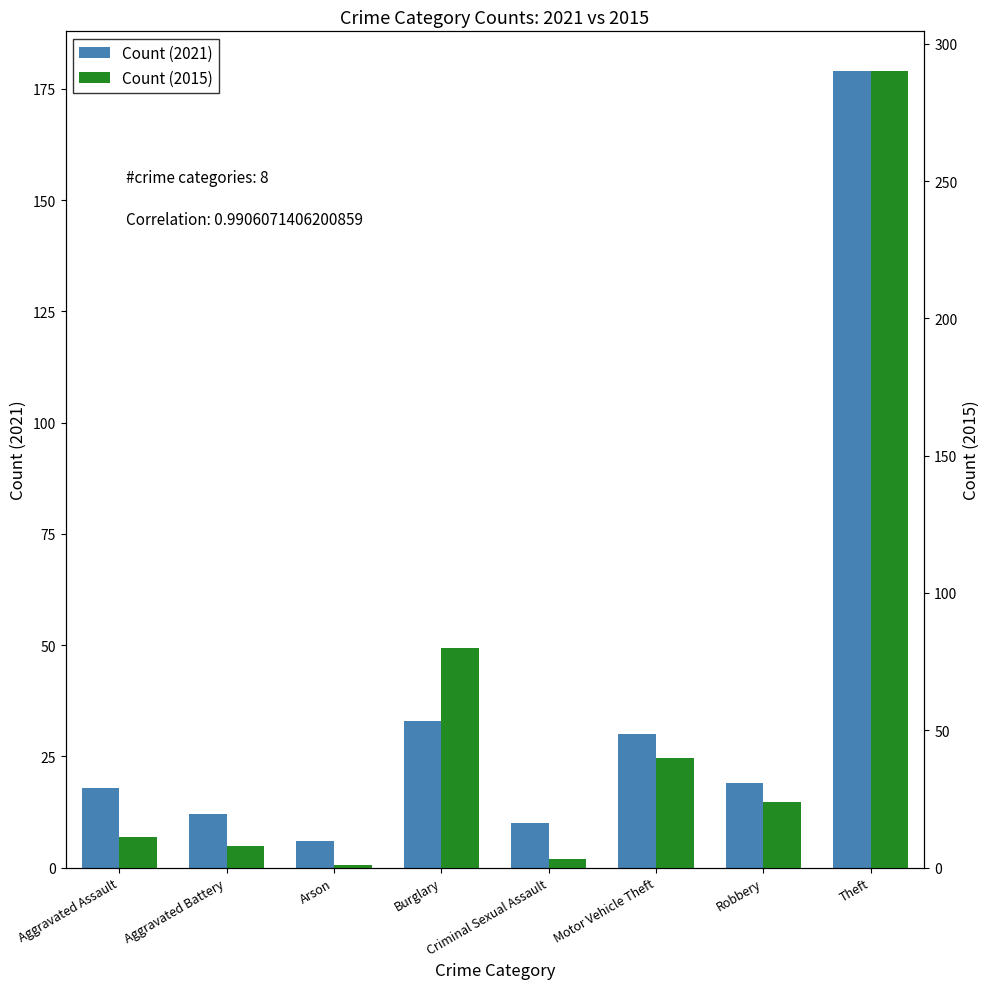

What is the label of the 6th bar from the right?

Arson